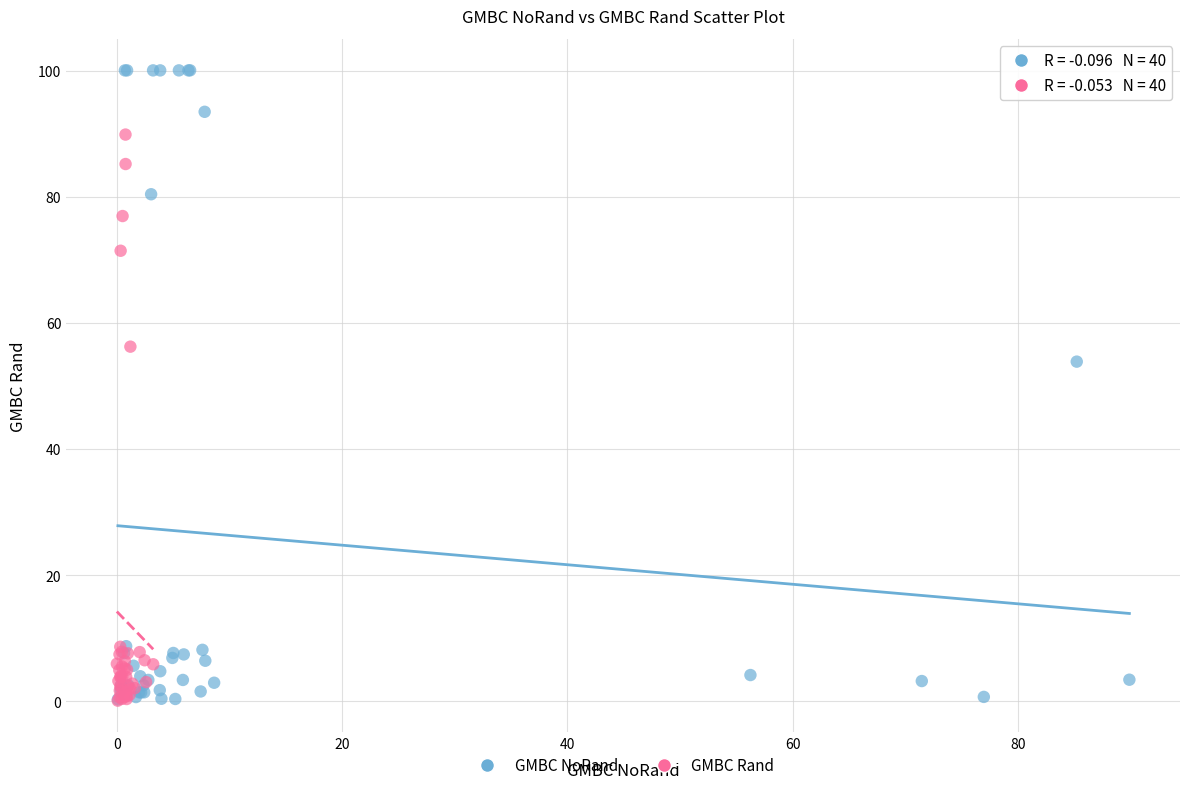

Which series has the largest Y range (max minus min)?

GMBC NoRand